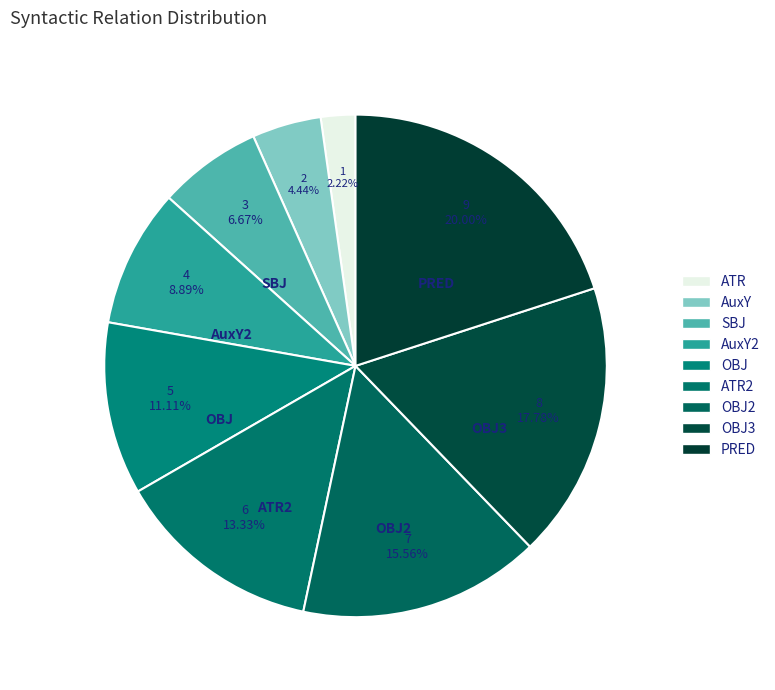

How many segments does this pie chart have?

9